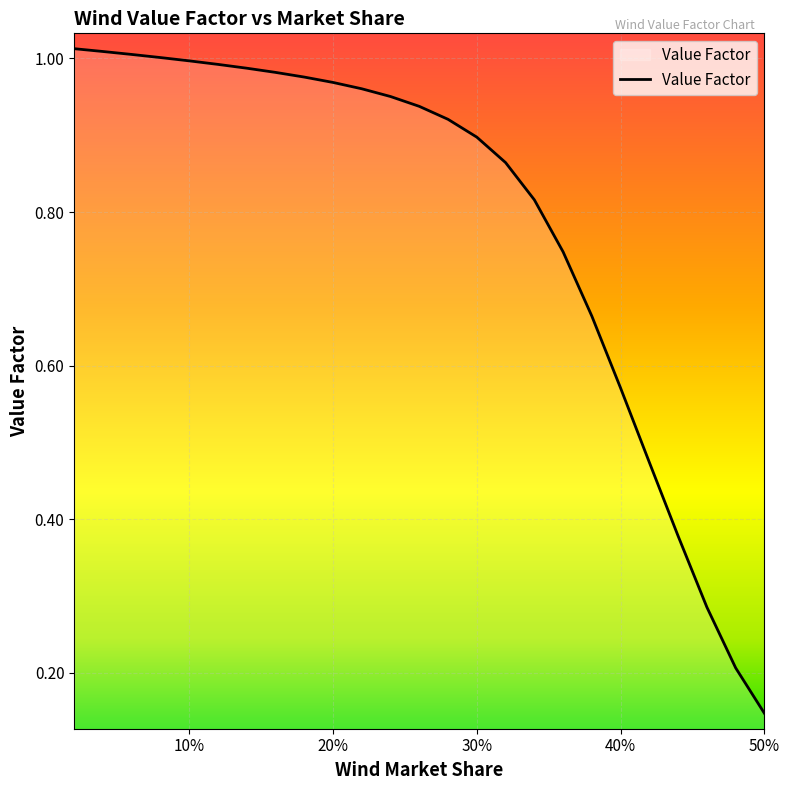

Which category has the lowest value across all series?

50%